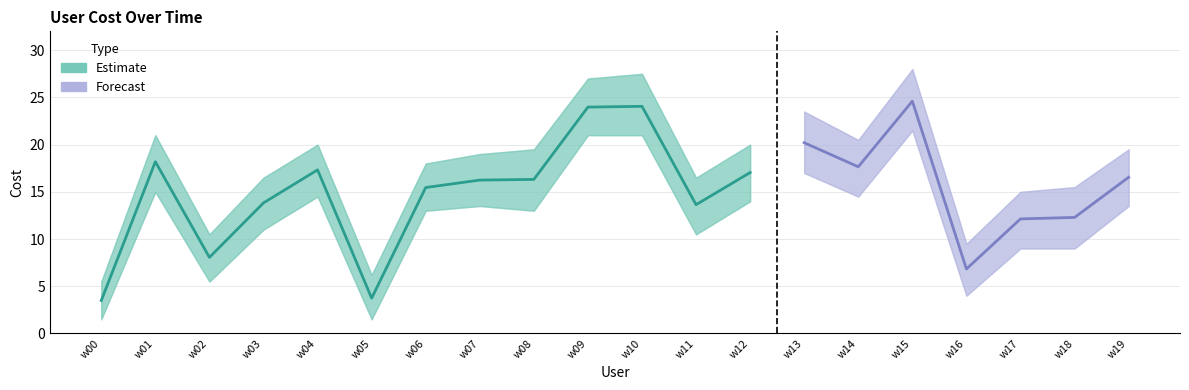

True or false: cost_lower and cost_upper intersect in this chart.

False